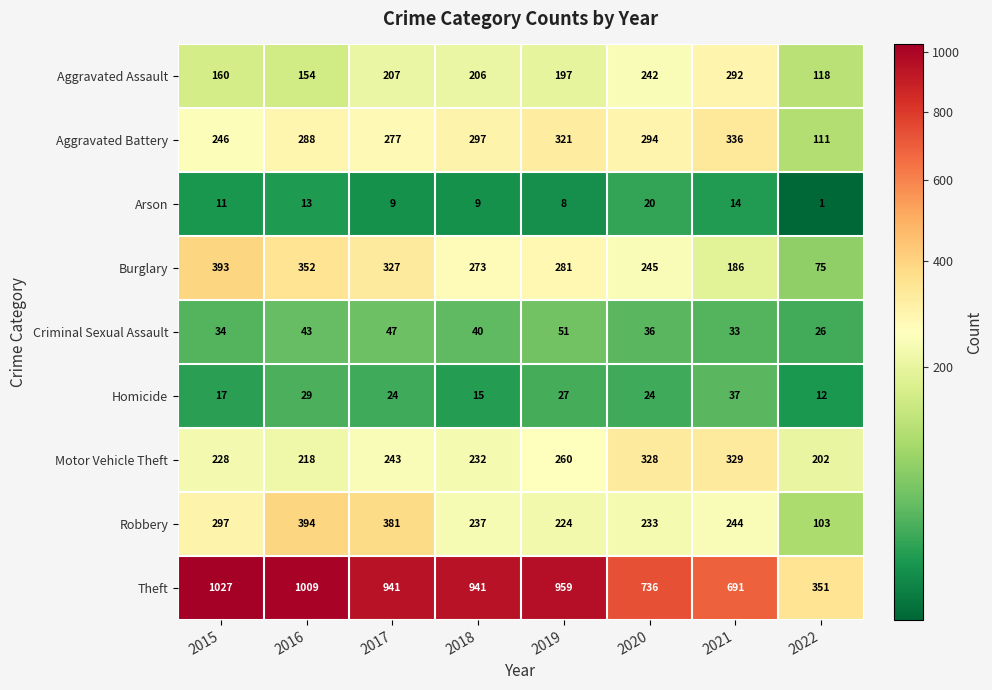

How many series are shown in this chart?

9